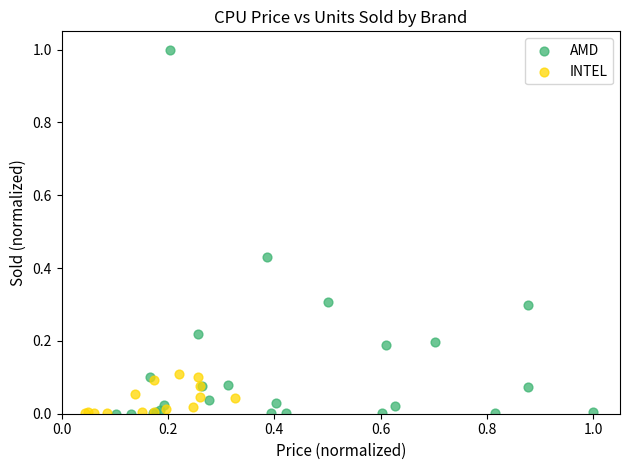

Which series contains the highest Y value?

AMD